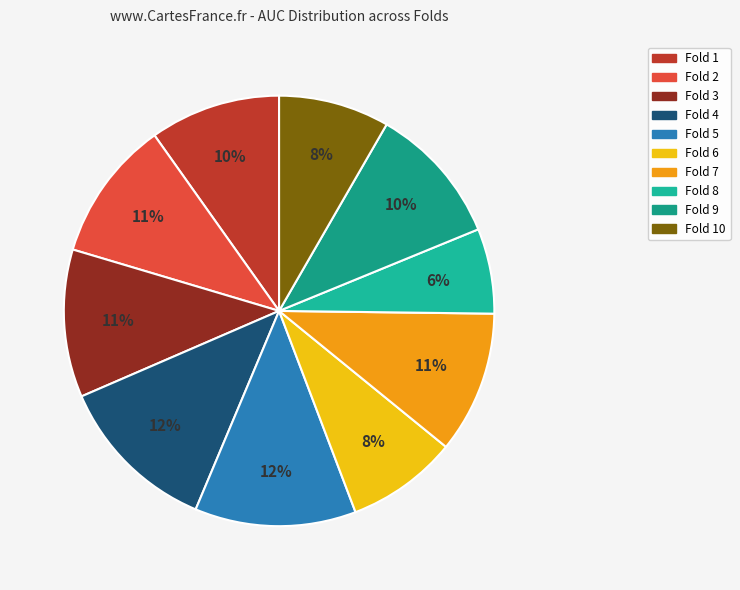

Which slice is the smallest?

Fold 8